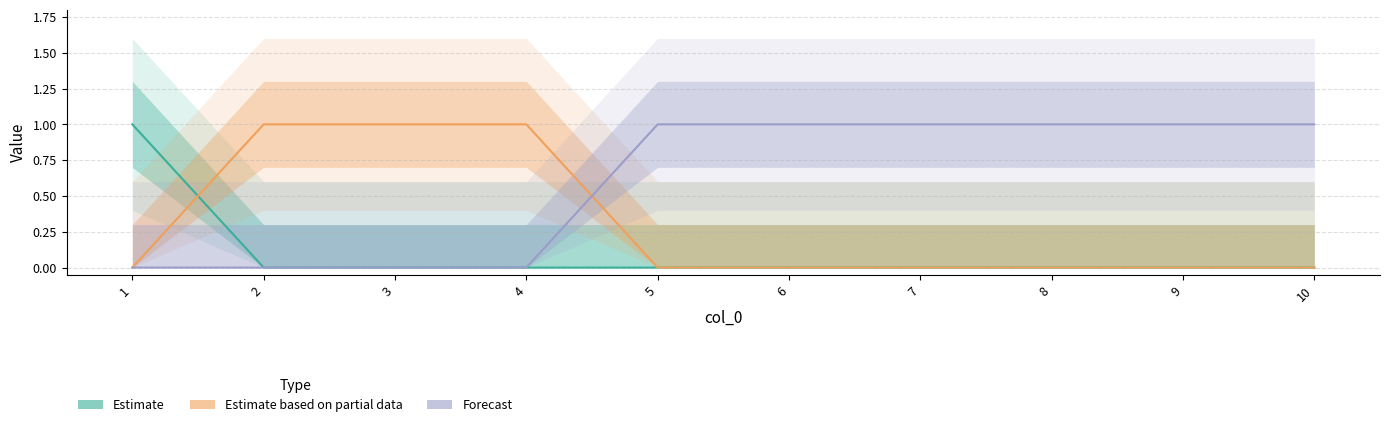

Is this an area chart (filled region under the line)?

No